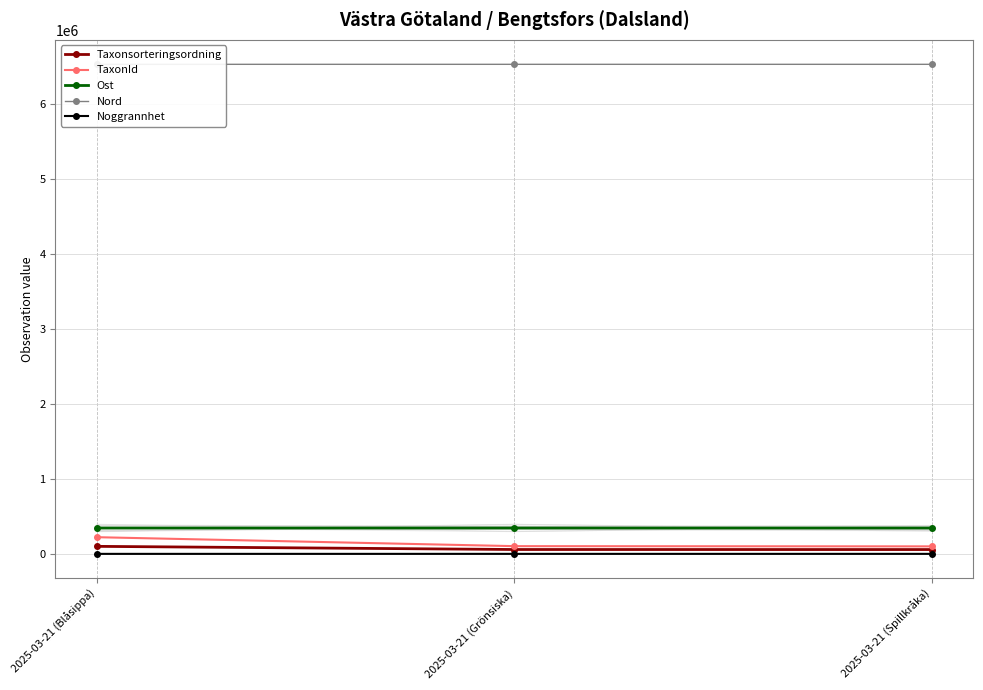

Between 2025-03-21 (Grönsiska) and 2025-03-21 (Spillkråka), which is larger?

2025-03-21 (Grönsiska)